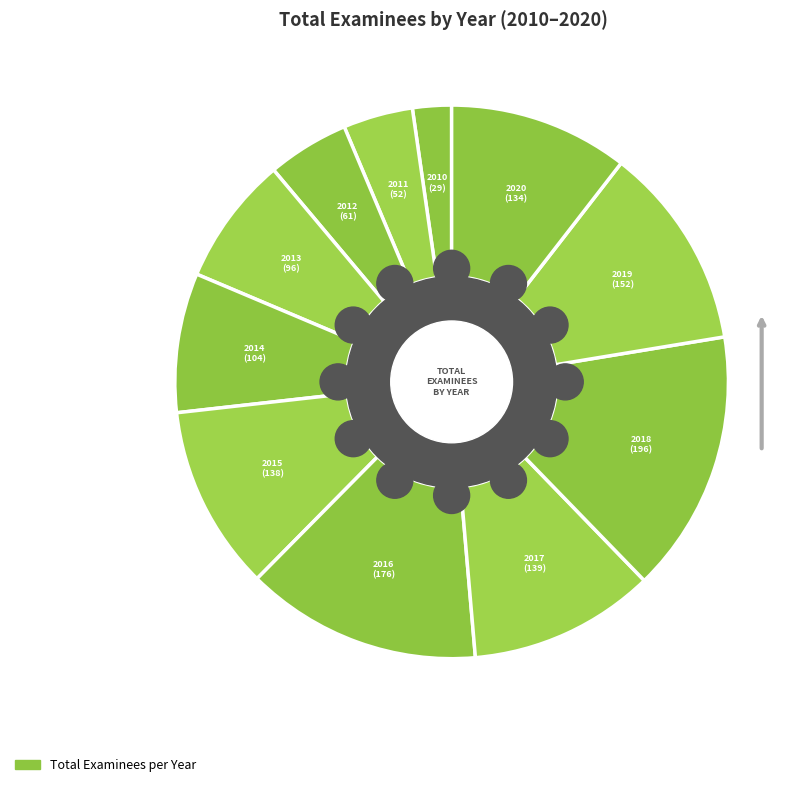

Is the sum of 2011 and 2020 greater than half?

No